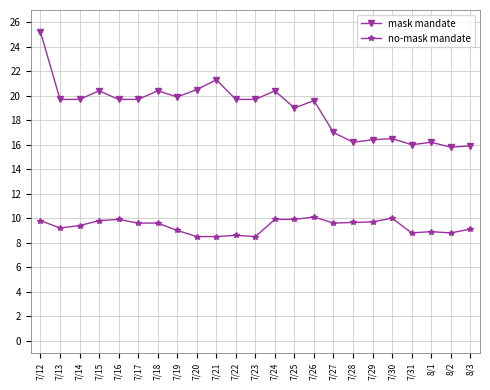

True or false: no-mask mandate and mask mandate cross at least once.

False